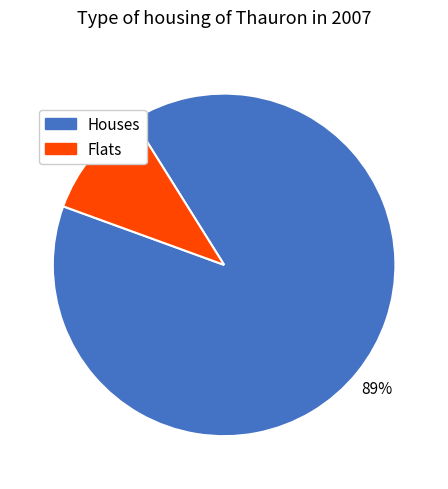

Does any single category account for the majority?

Yes